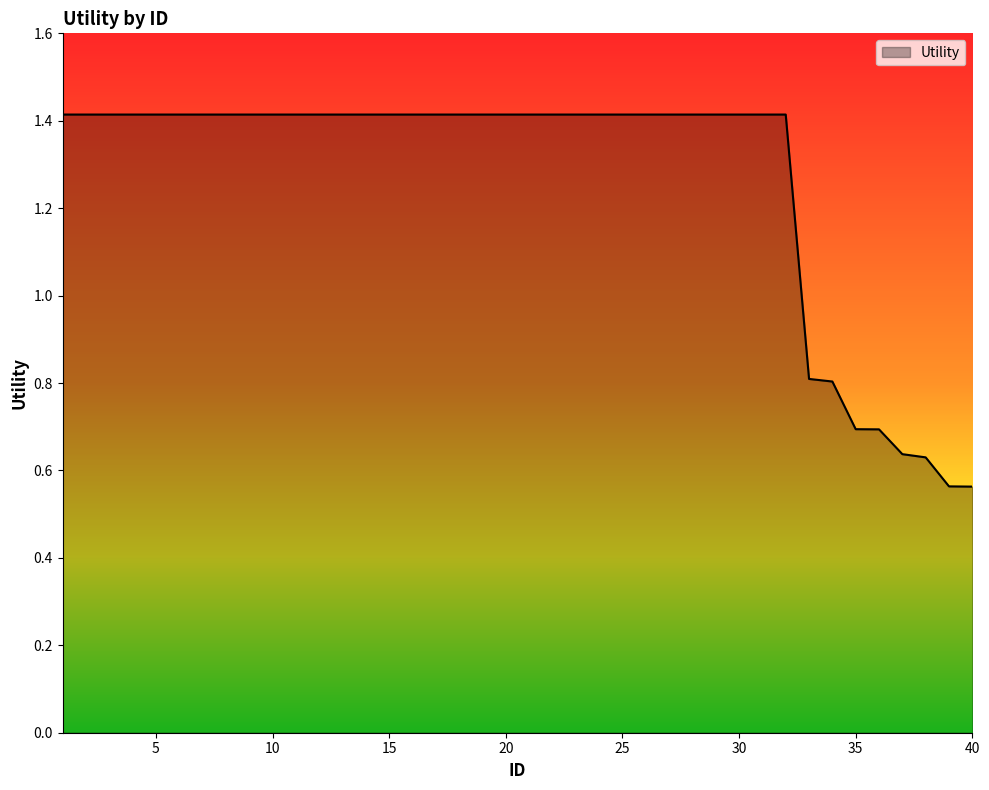

Reading left to right, extract all data points from this chart.

1.4	1.4	1.4	1.4	1.4	1.4	1.4	1.4	1.4	1.4	1.4	1.4	1.4	1.4	1.4	1.4	1.4	1.4	1.4	1.4	1.4	1.4	1.4	1.4	1.4	1.4	1.4	1.4	1.4	1.4	1.4	1.4	0.8	0.8	0.7	0.7	0.6	0.6	0.6	0.6